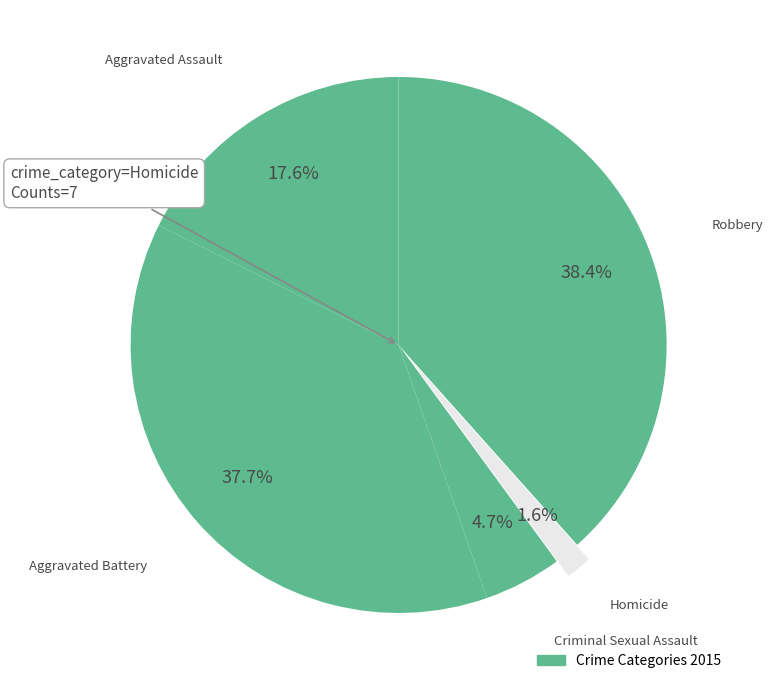

Is there a majority slice in this chart?

No